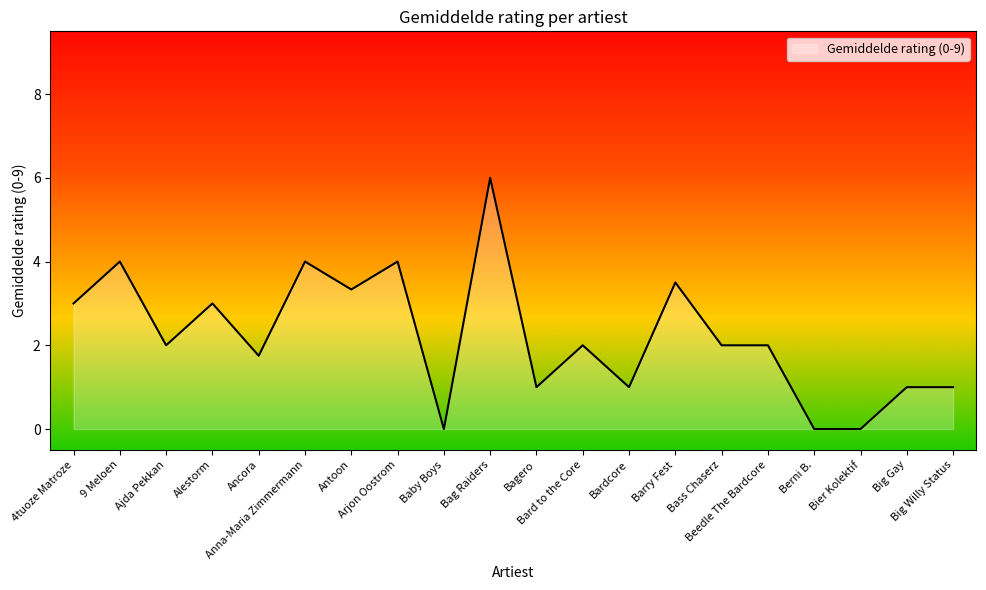

What is the difference between the maximum and minimum values?

6.0